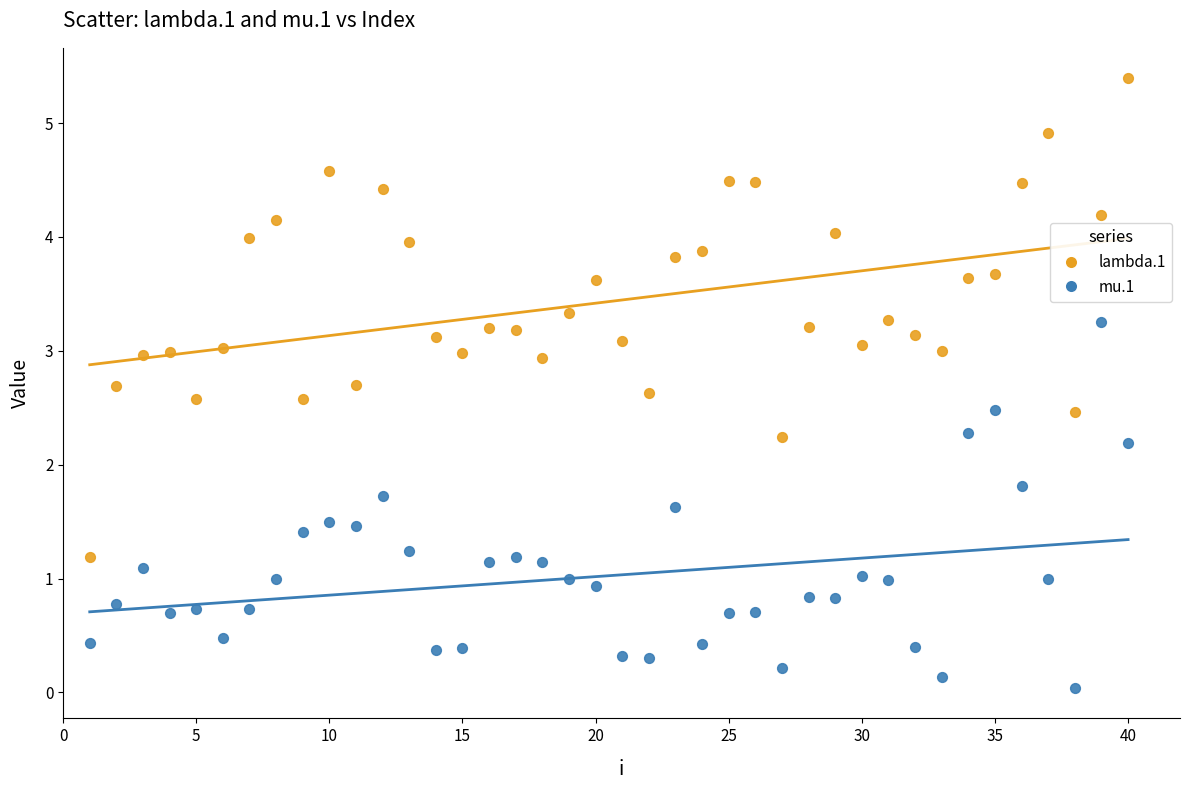

What are all the series names shown in the legend?

lambda.1, mu.1